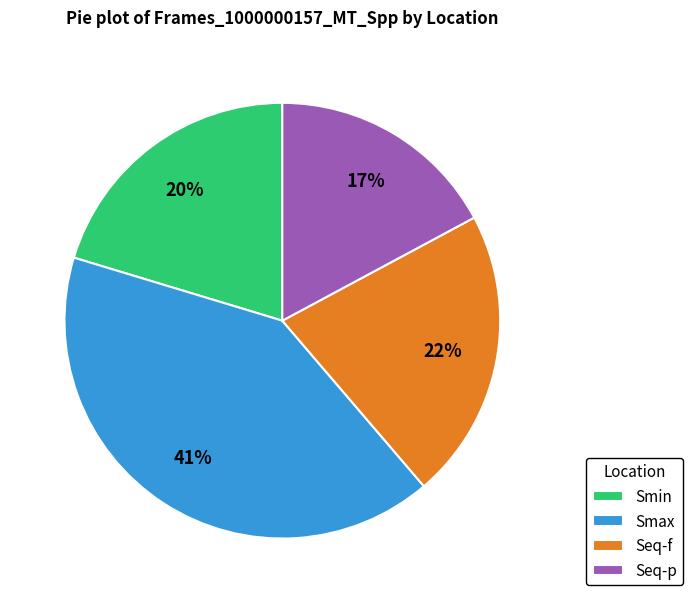

Count the number of slices in the pie.

4